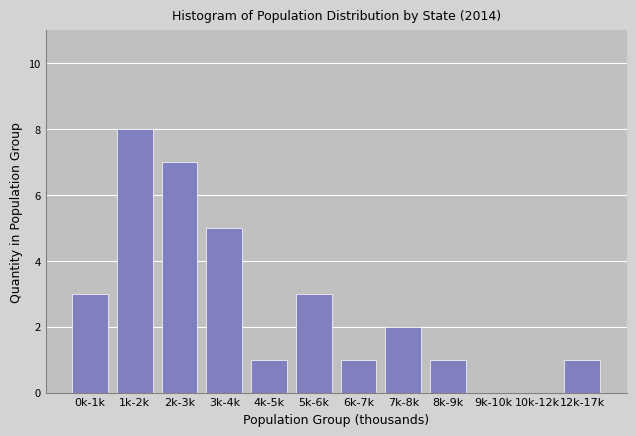

Reading left to right, transcribe all the data shown in this chart.

0k-1k=3	1k-2k=8	2k-3k=7	3k-4k=5	4k-5k=1	5k-6k=3	6k-7k=1	7k-8k=2	8k-9k=1	9k-10k=0	10k-12k=0	12k-17k=1